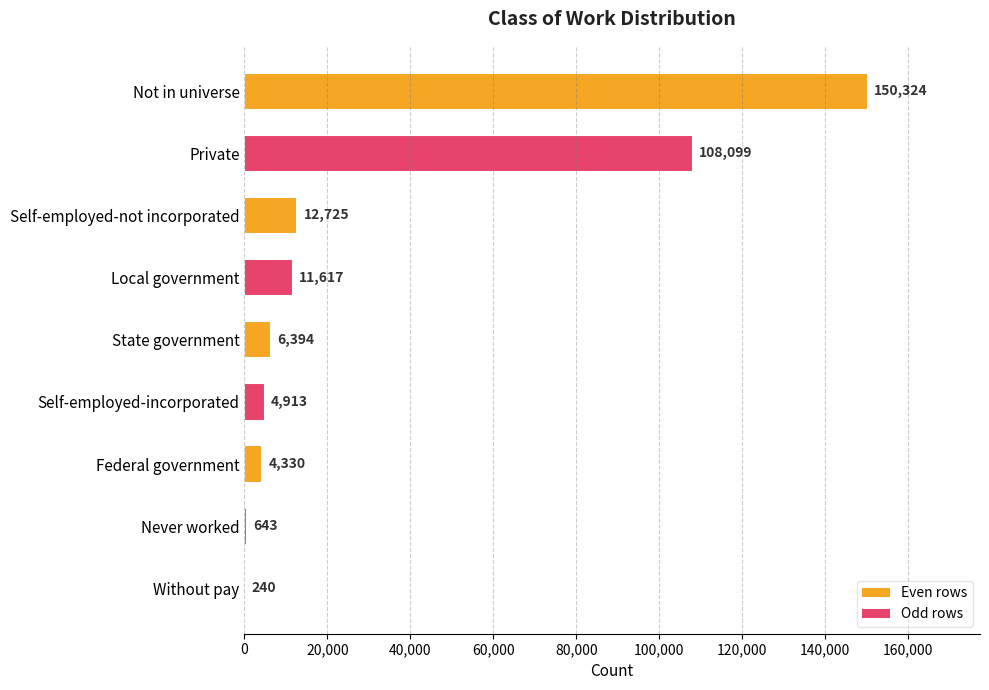

Which has a higher value, Never worked or Without pay?

Never worked